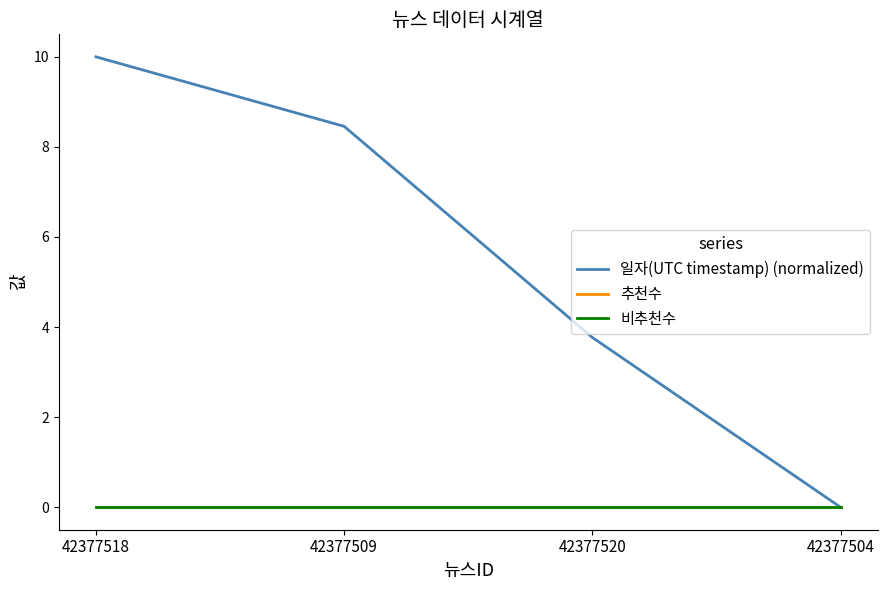

The 일자(UTC timestamp) (normalized) series shows 8.5 at 42377509. True or false?

True